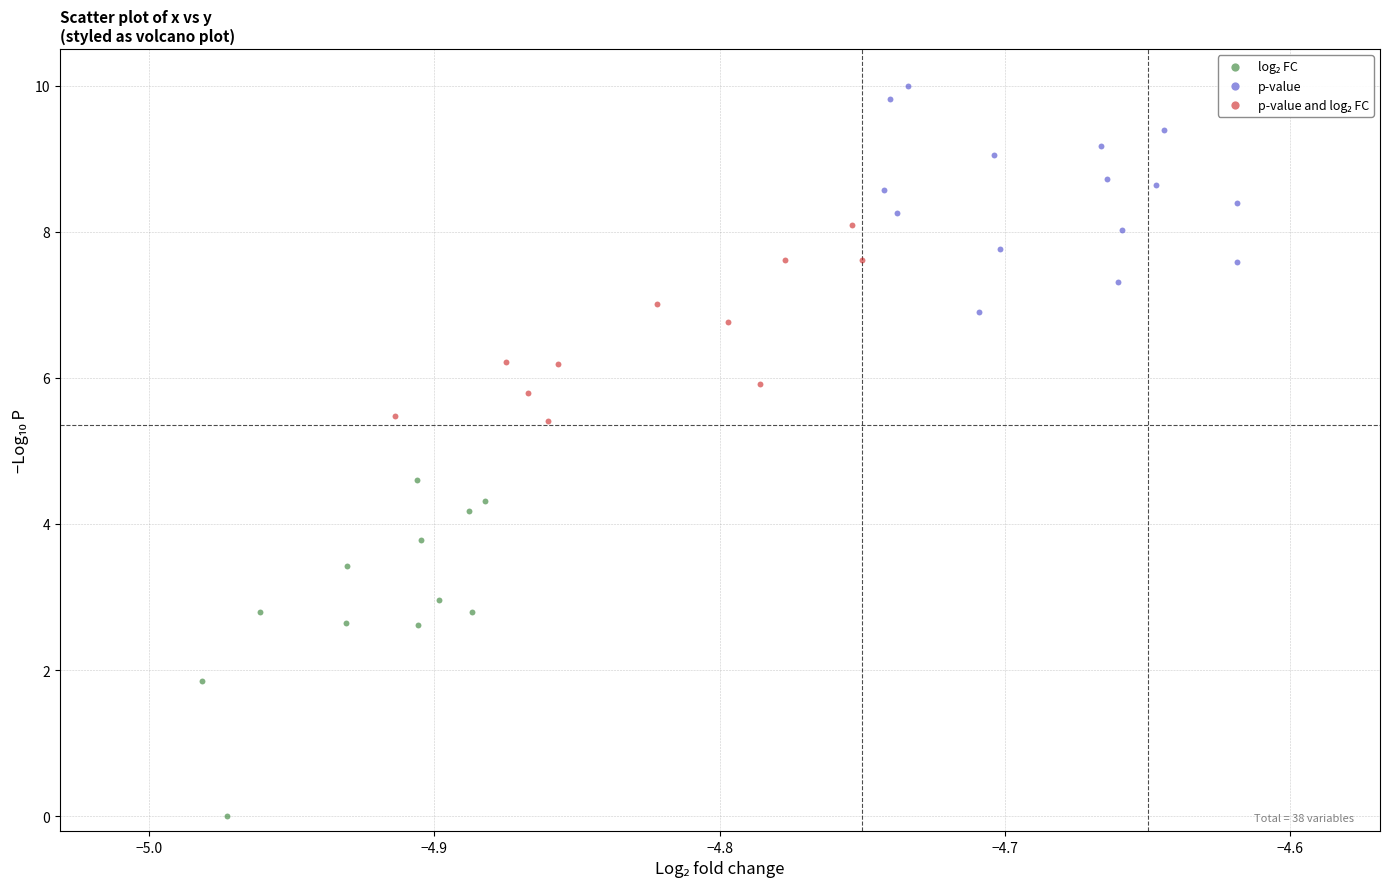

Which series reaches the maximum Y coordinate?

p-value